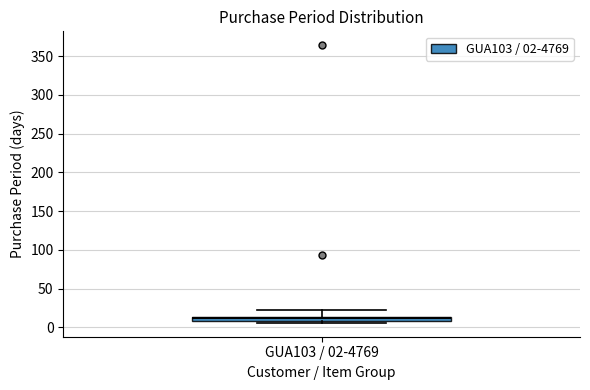

Where is the upper edge of the box for GUA103 / 02-4769 on the y-axis? The values are not printed on the chart, so give them approximately, as read against the axis.

15